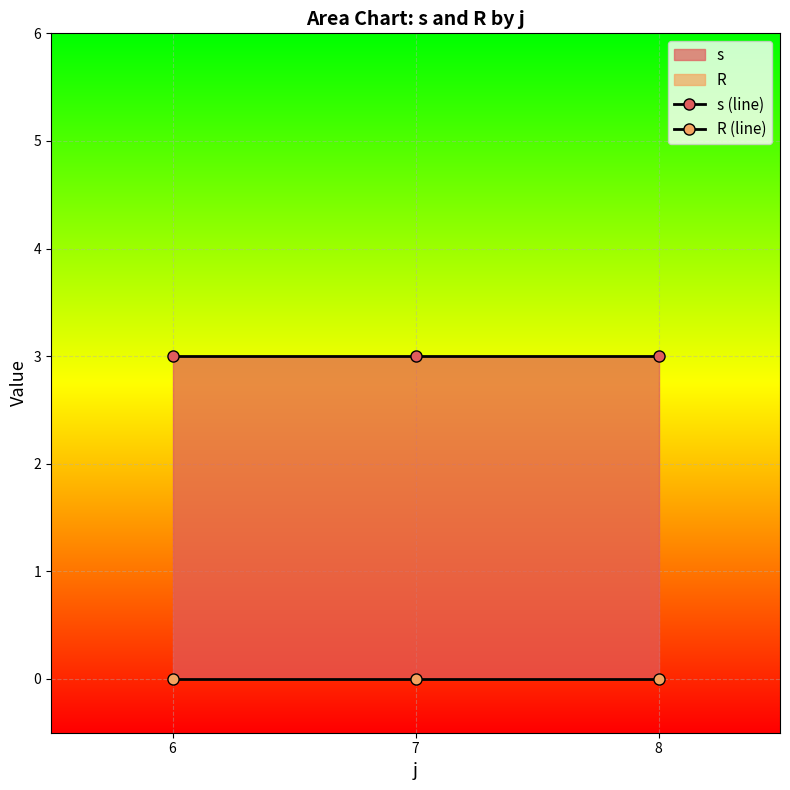

Read the s (line) value at 6.

3